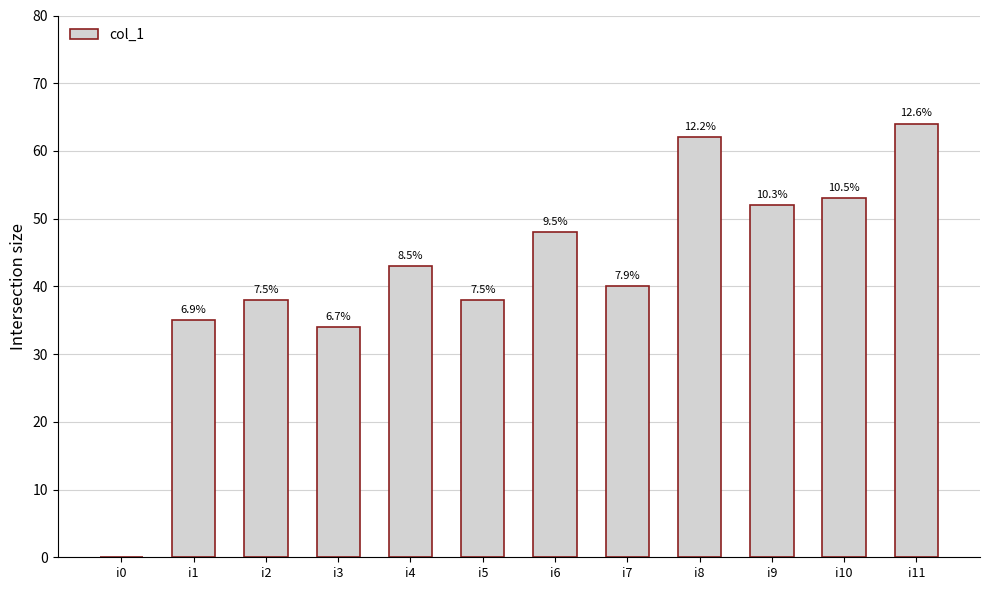

Is it true that the value at i5 is 17?

False